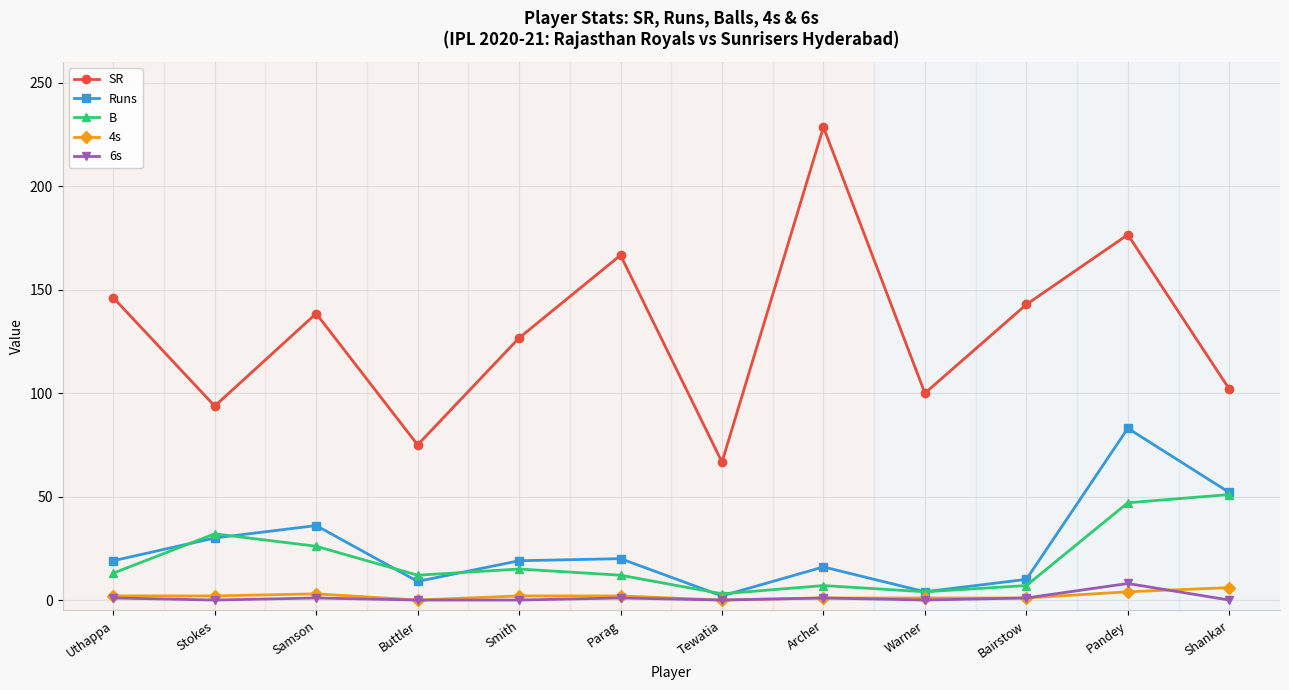

What position from the left is Pandey?

11